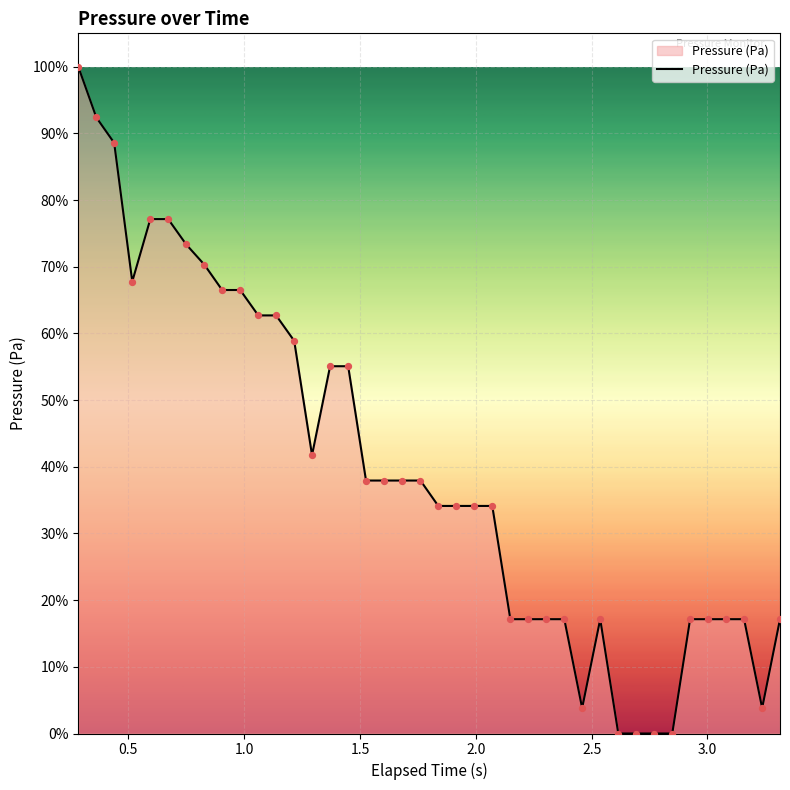

What is the difference between the maximum and minimum values?

100.0